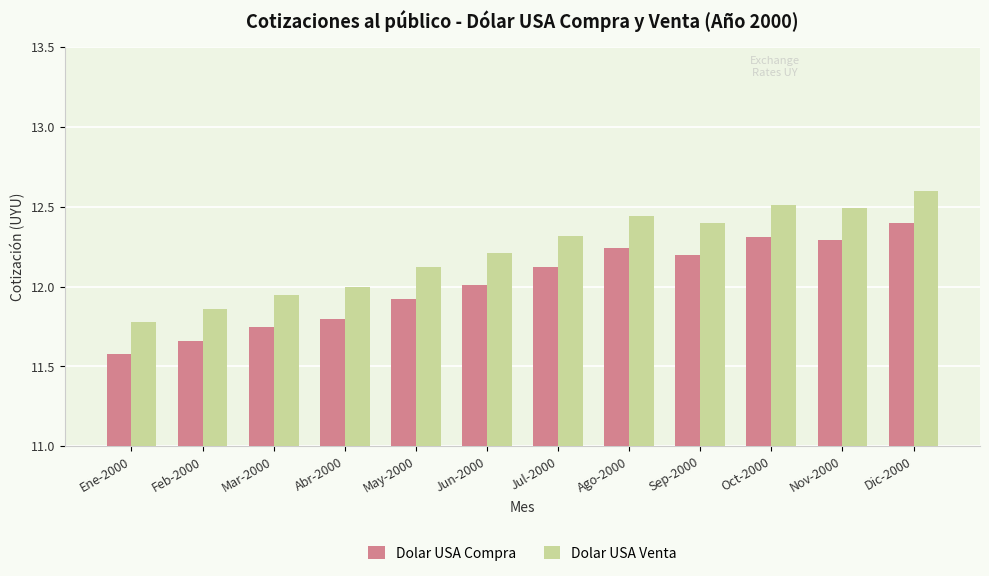

What is the maximum value for Dolar USA Venta?

12.6